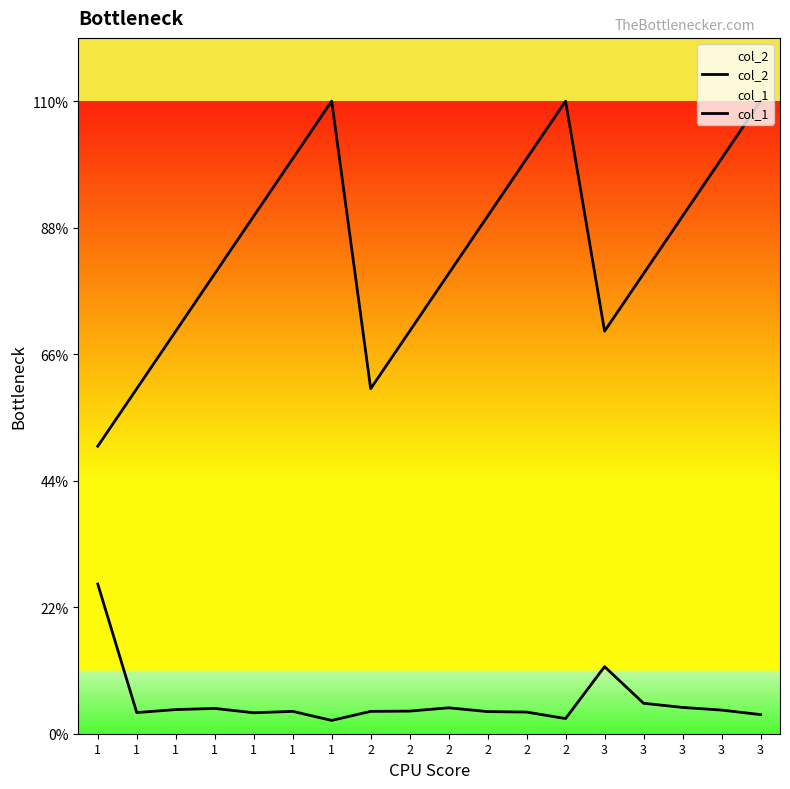

List the labels in order of col_1 value, smallest first.

1, 1, 2, 1, 2, 3, 1, 2, 3, 1, 2, 3, 1, 2, 3, 1, 2, 3